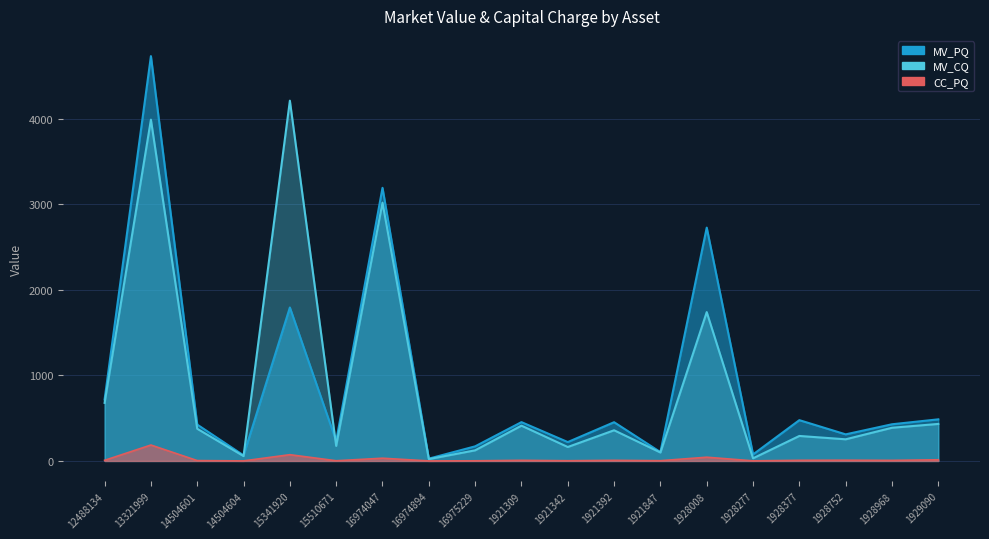

Count the number of categories in the chart.

19